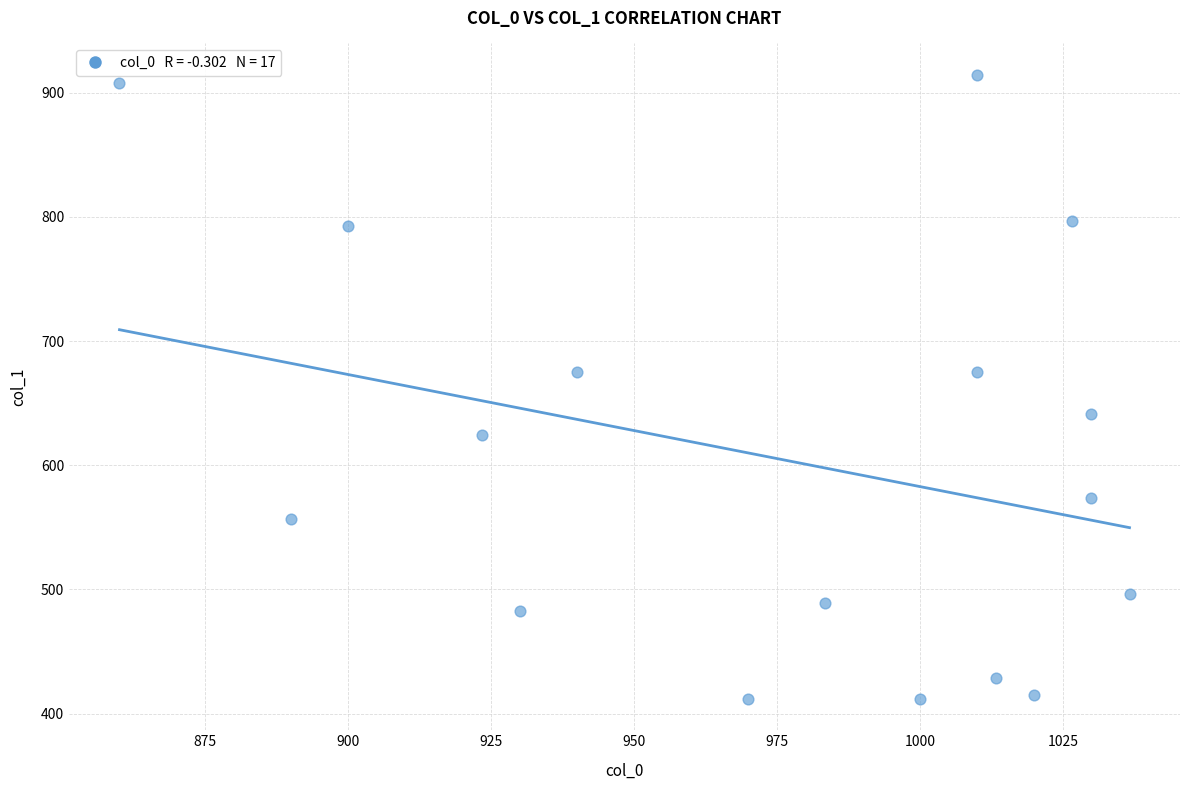

What is the range of Y values (max minus min)?

502.9